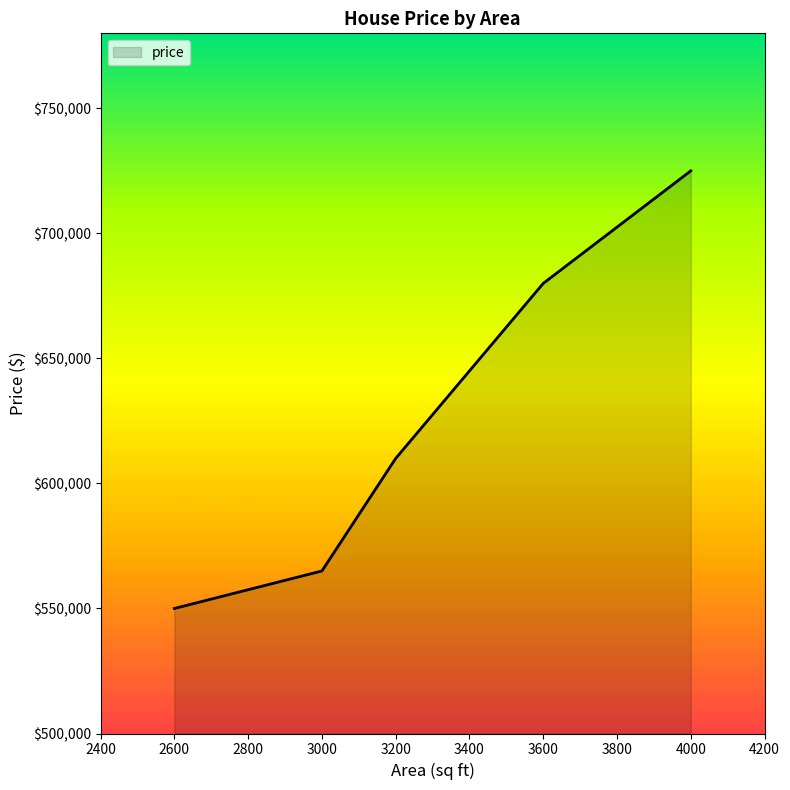

At which label is the value closest to 637500?

3200